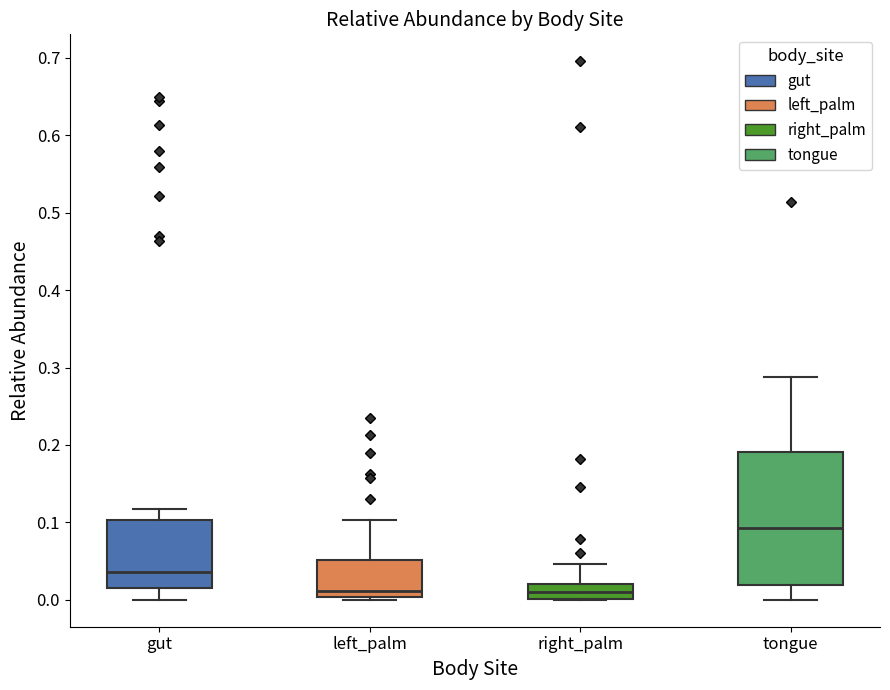

Which box's median line is the highest?

tongue